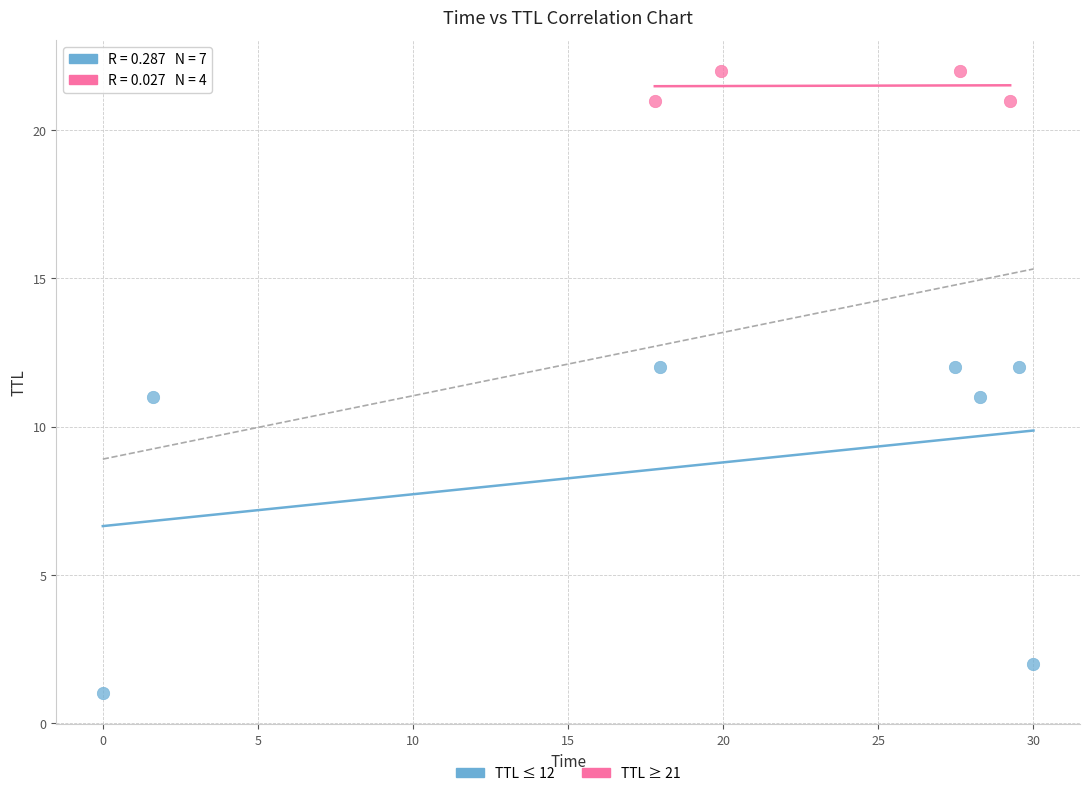

Which series has the widest spread of Y values?

TTL ≤ 12